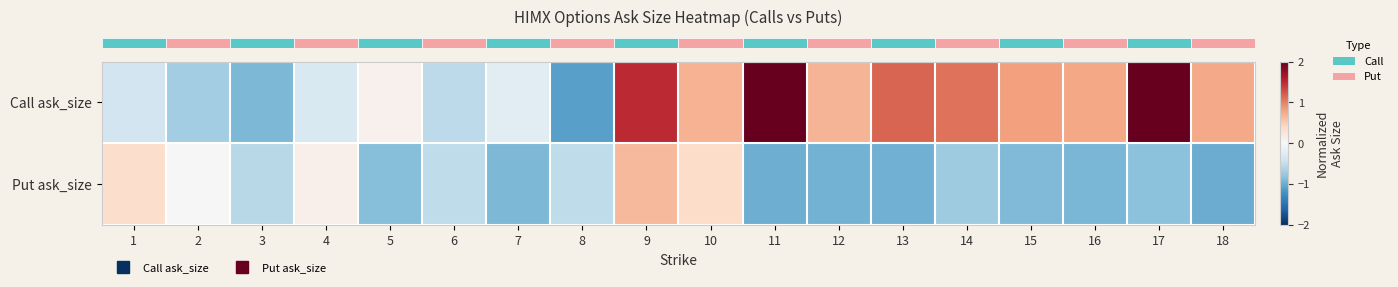

Rank the series by their maximum value, from lowest to highest.

row_1, row_0